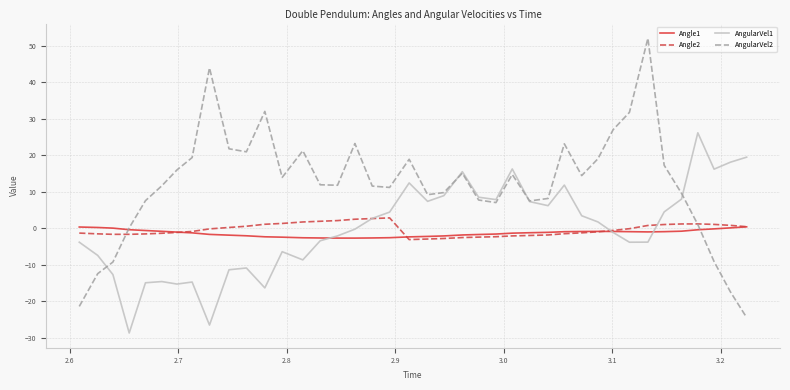

Which series has the largest total across all categories?

AngularVel2